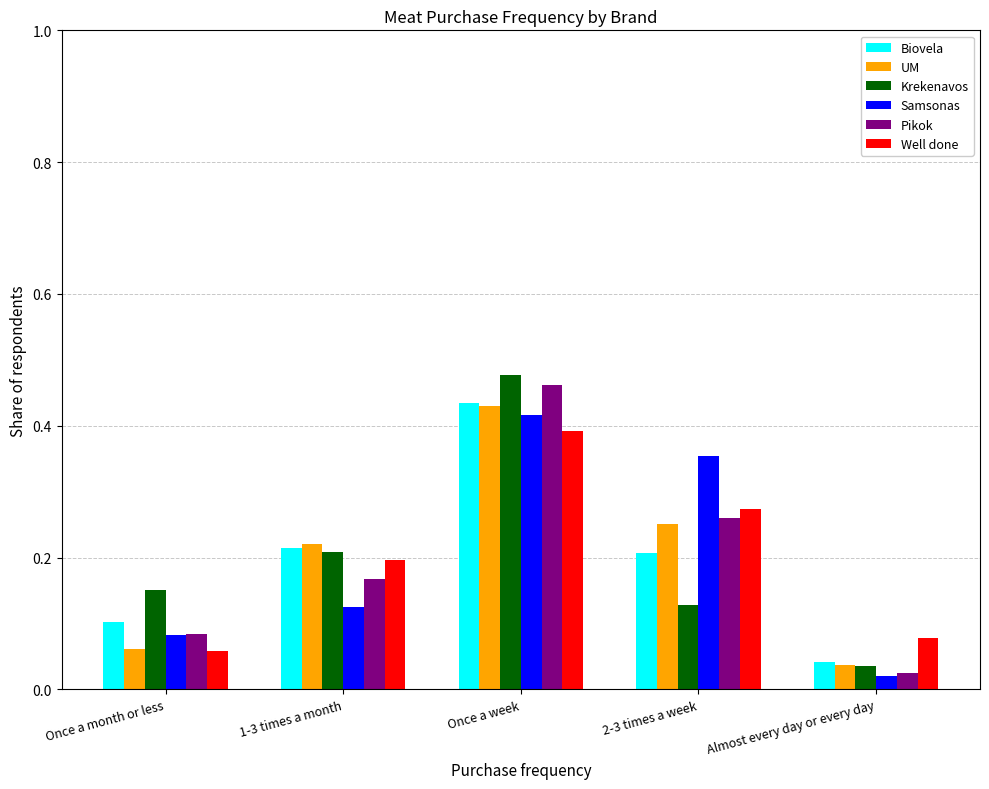

Is the value of Pikok at Once a month or less greater than the value of Krekenavos at Almost every day or every day?

Yes